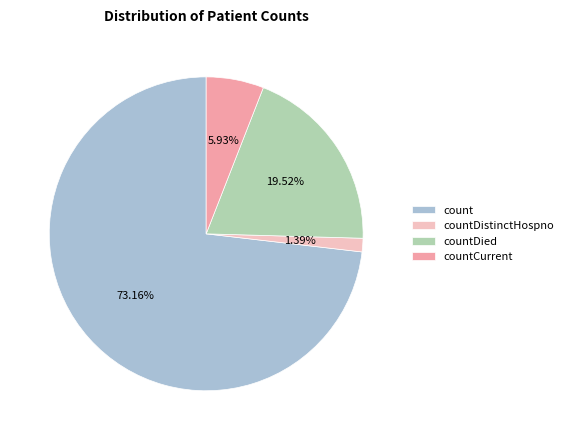

What percentage is the count slice, to the nearest percent?

73%